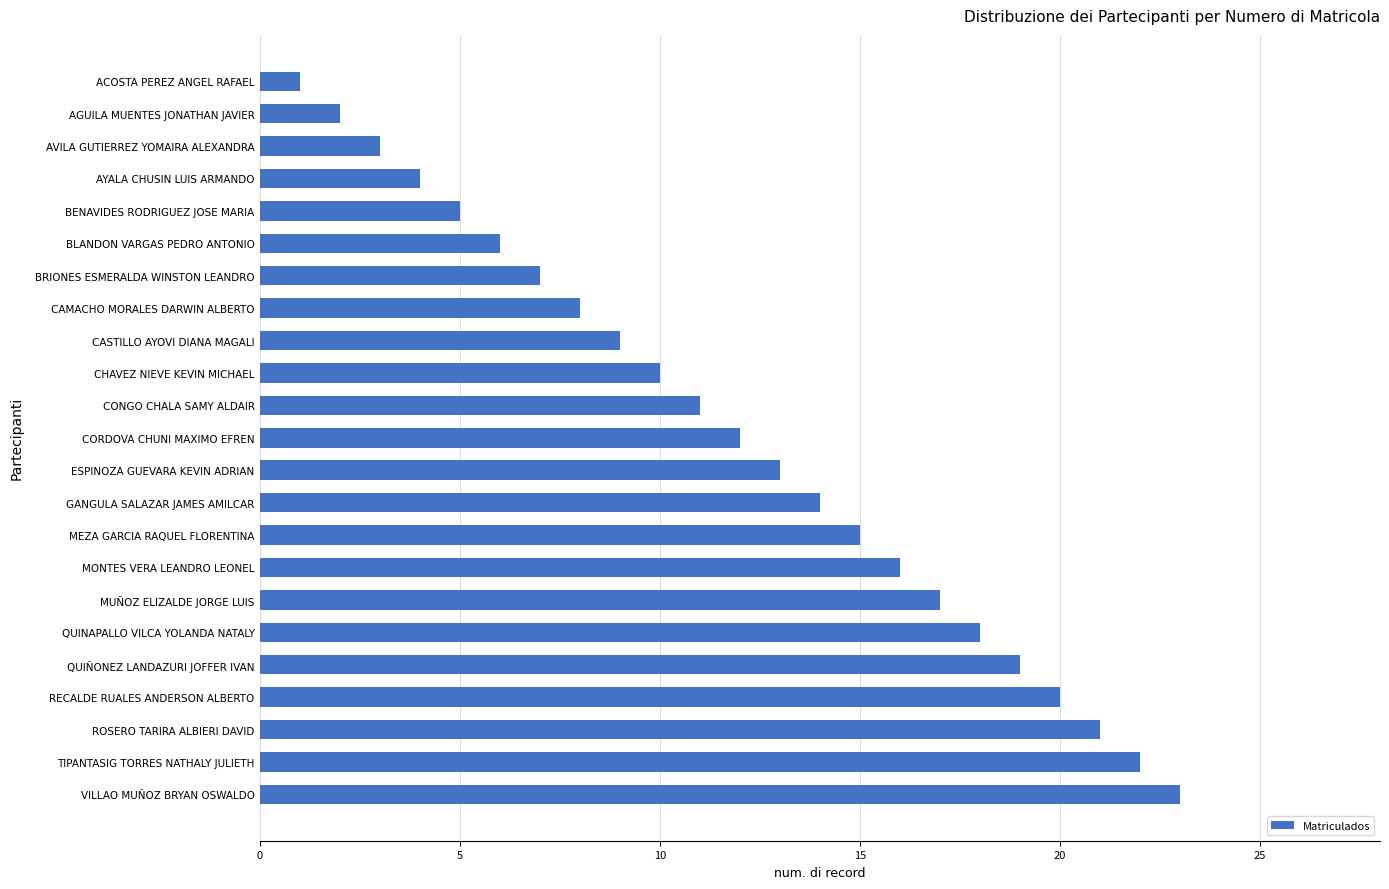

How many data points does each series have?

23